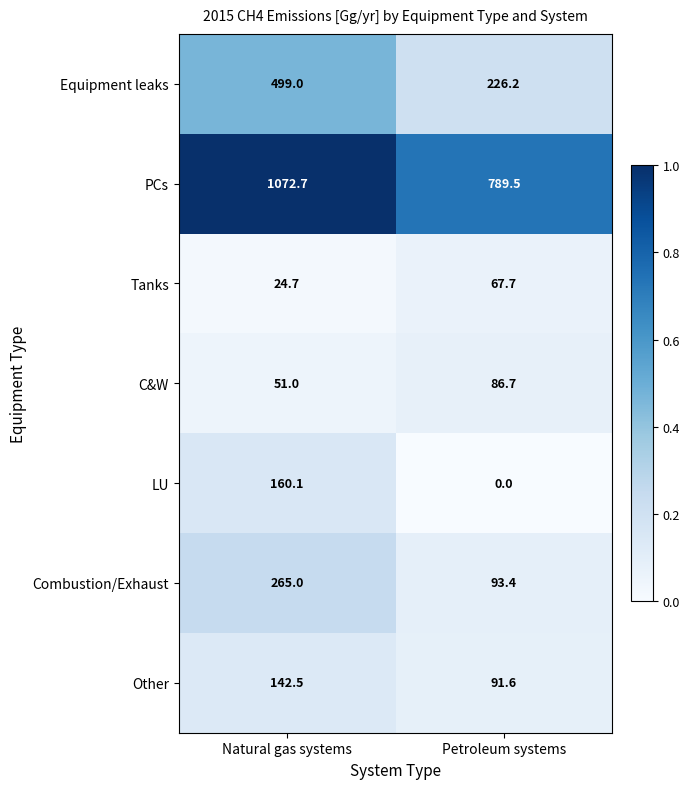

The value of Equipment leaks at Petroleum systems is 226.2. True or false?

True